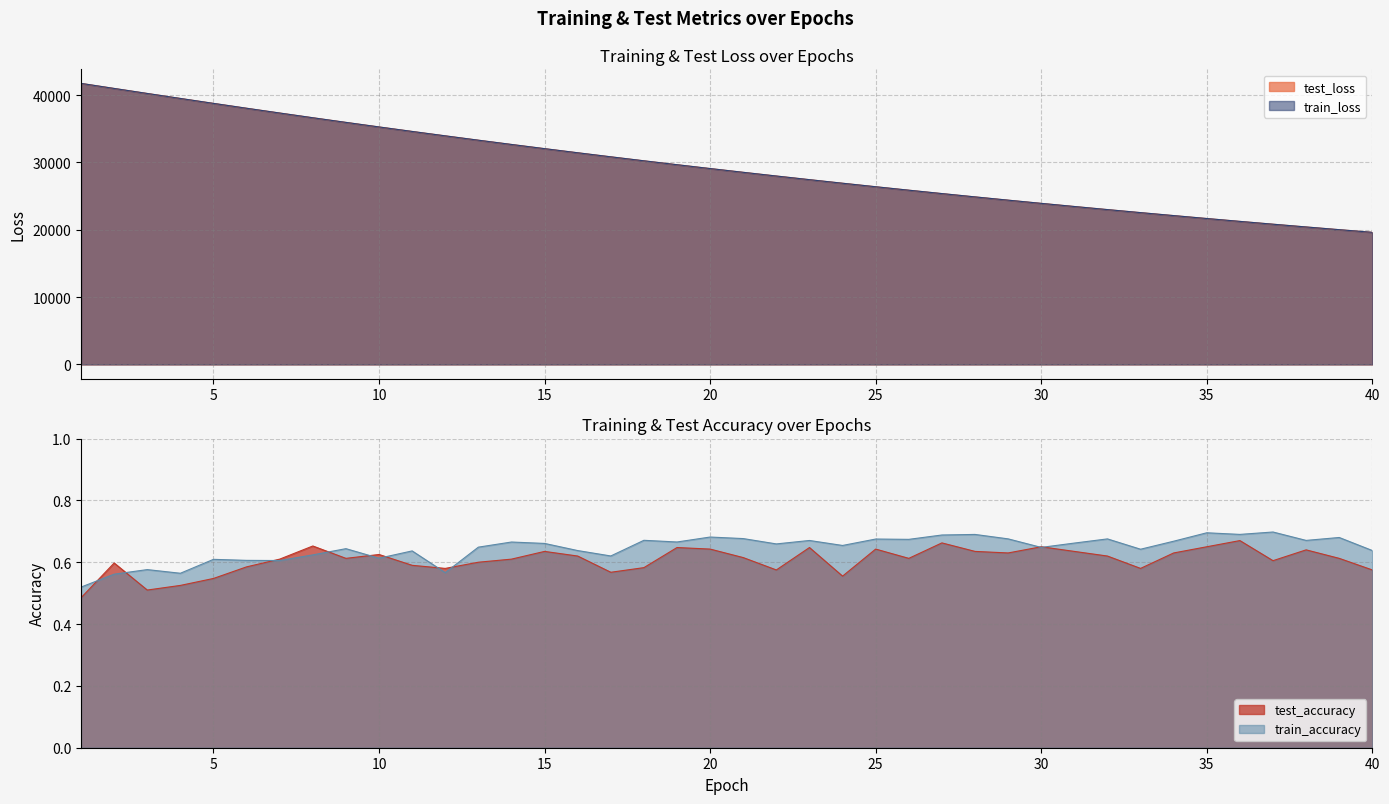

Which series ends up on top after the final intersection of train_accuracy and test_accuracy?

train_accuracy